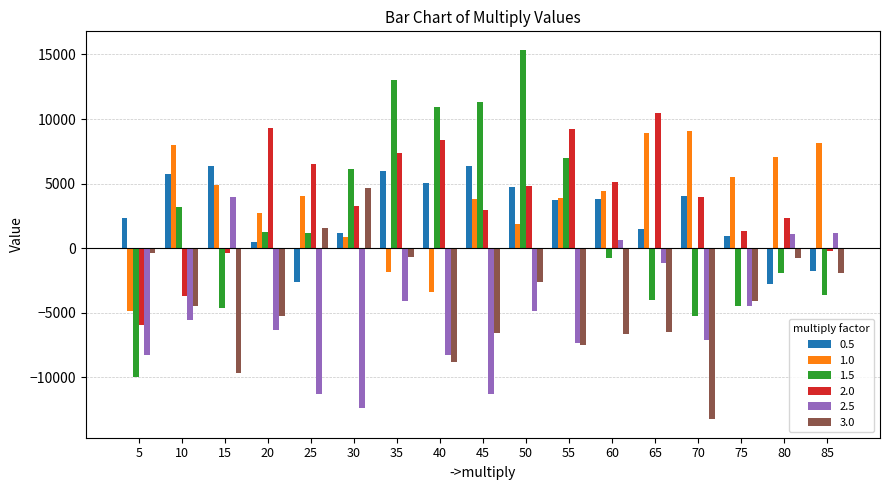

At 65, list the series in order from smallest to largest.

3.0, 1.5, 2.5, 0.5, 1.0, 2.0